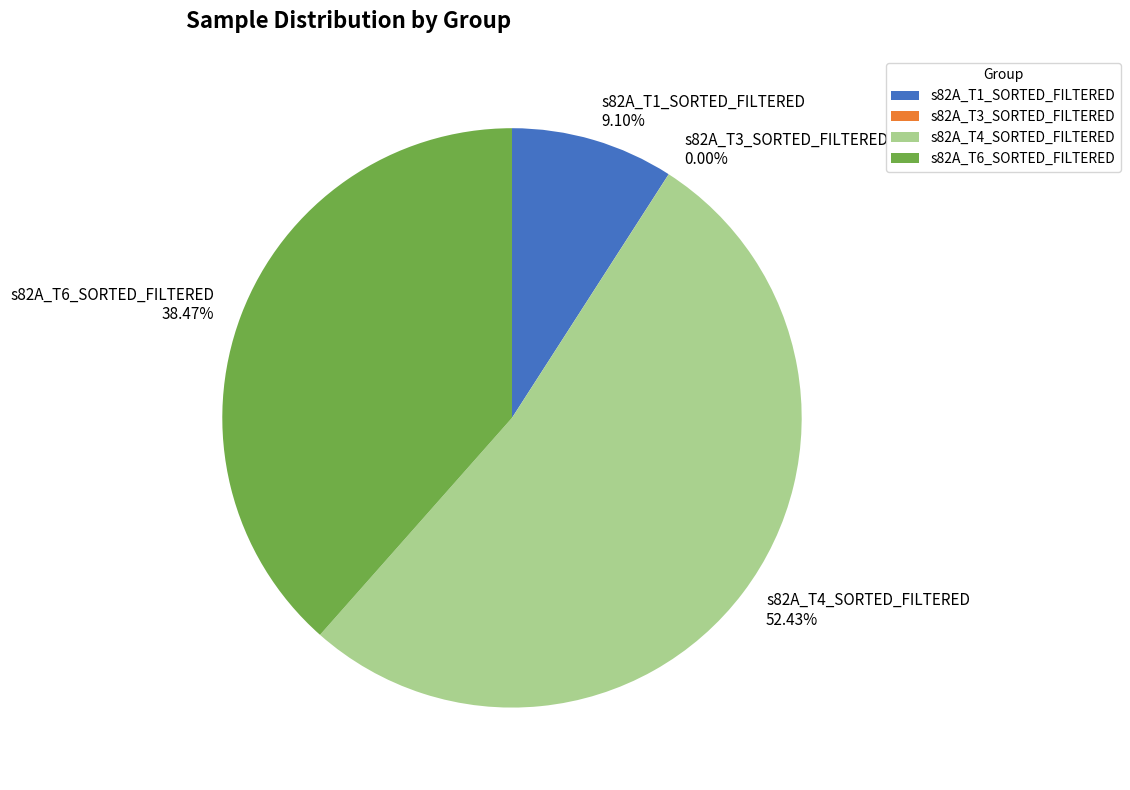

Combined, do s82A_T6_SORTED_FILTERED and s82A_T4_SORTED_FILTERED account for over 50%?

Yes